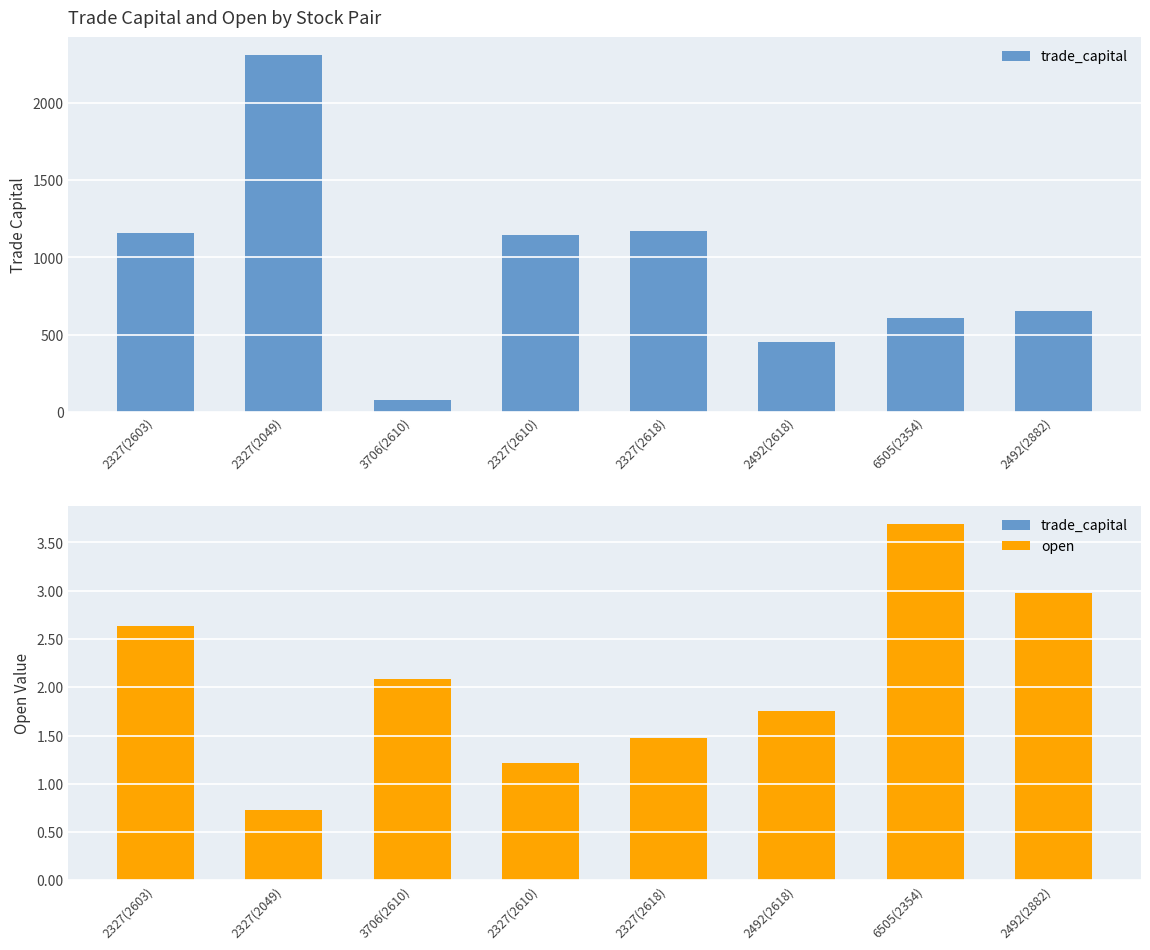

At which label is trade_capital closest to 1193?

2327(2618)